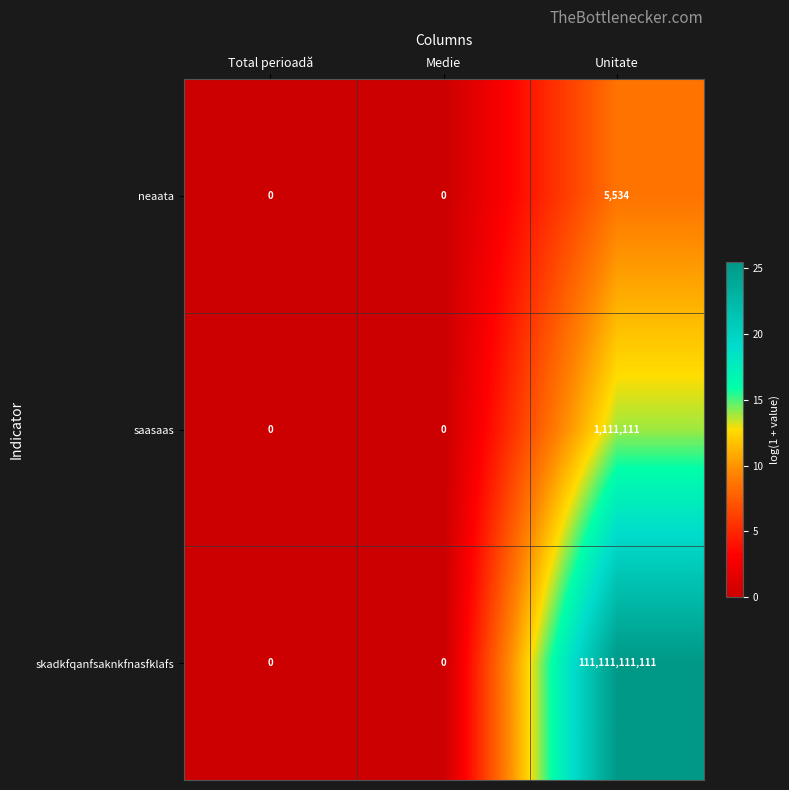

Reading left to right, list all the values displayed in this chart.

neaata: 0	0	5534
saasaas: 0	0	1111111
skadkfqanfsaknkfnasfklafs: 0	0	111111111111